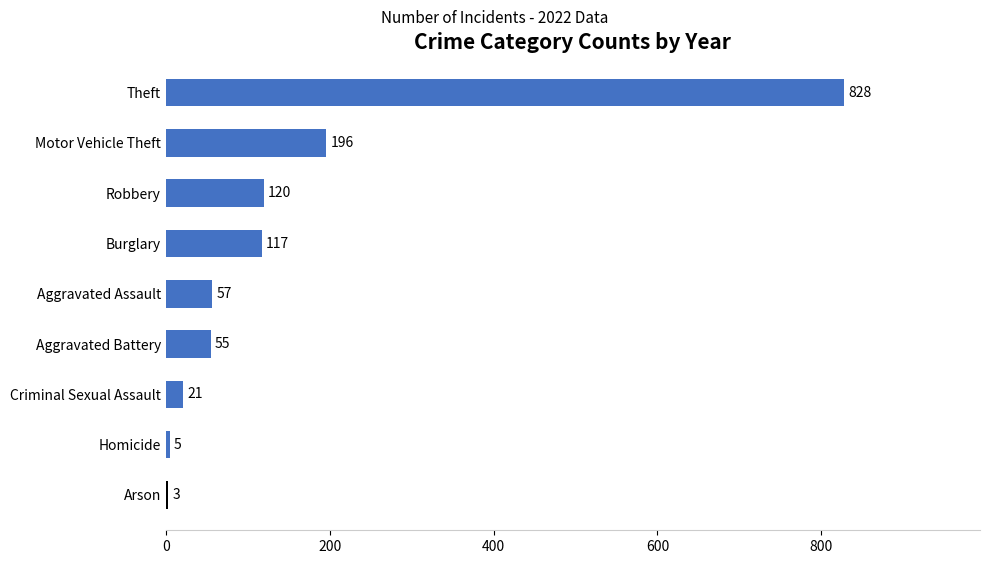

The value at Robbery is 168. True or false?

False